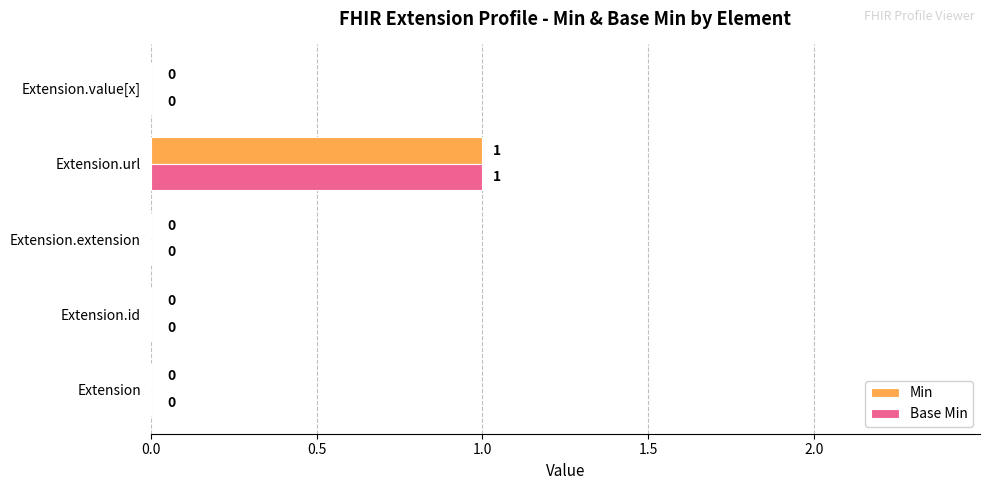

At which category is the sum across all series the highest?

Extension.url